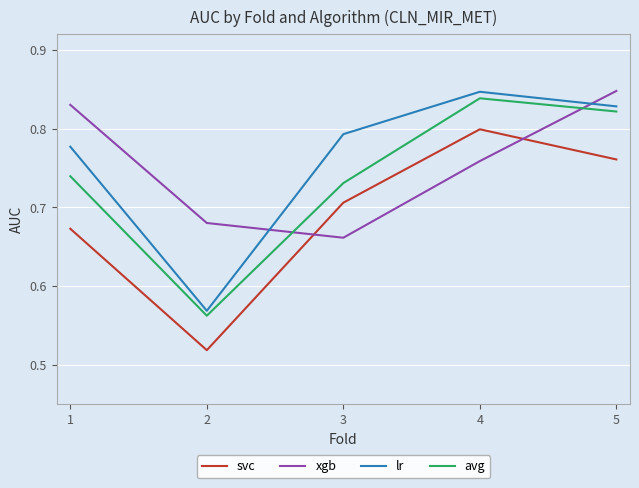

Between 2 and 4, which series saw the biggest shift?

svc